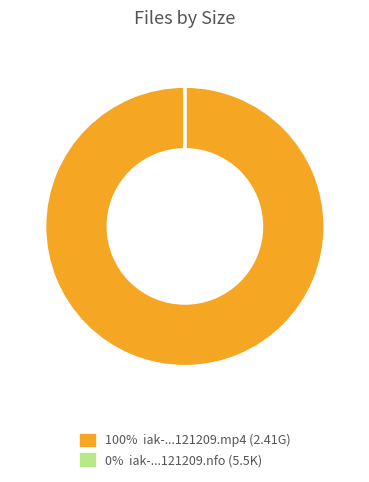

Is there any slice that represents more than half of the pie?

Yes